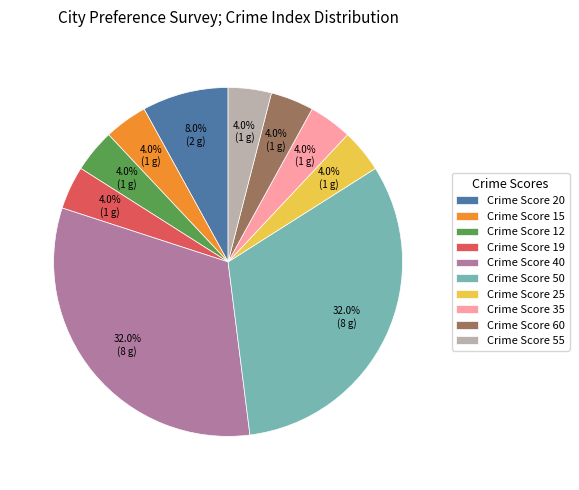

Approximately how many times larger is the value at Crime Score 60 compared to Crime Score 20?

0.5